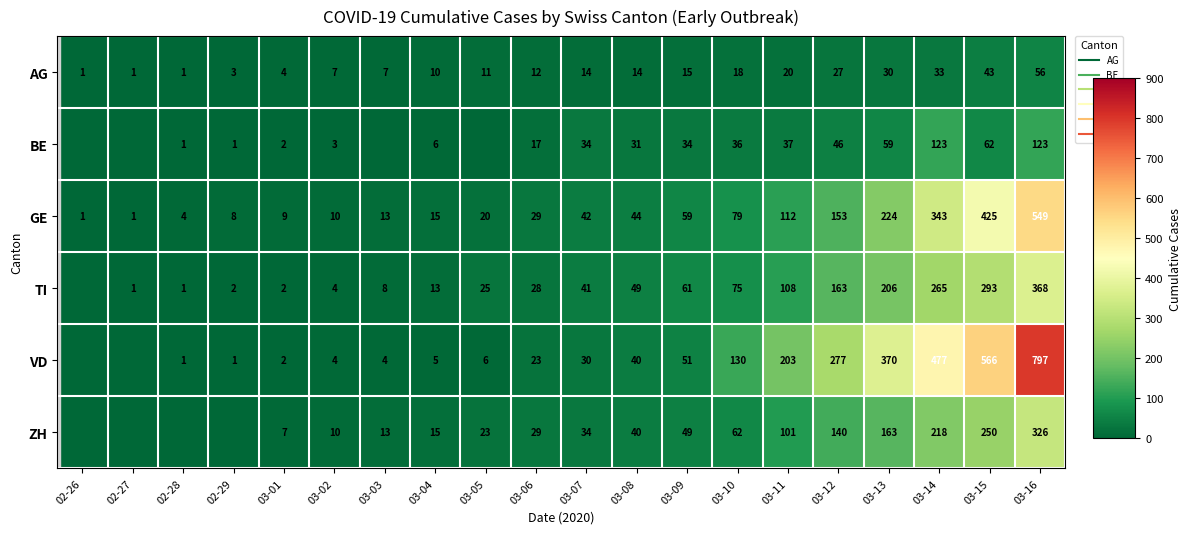

How many data points in VD are less than 30?

10